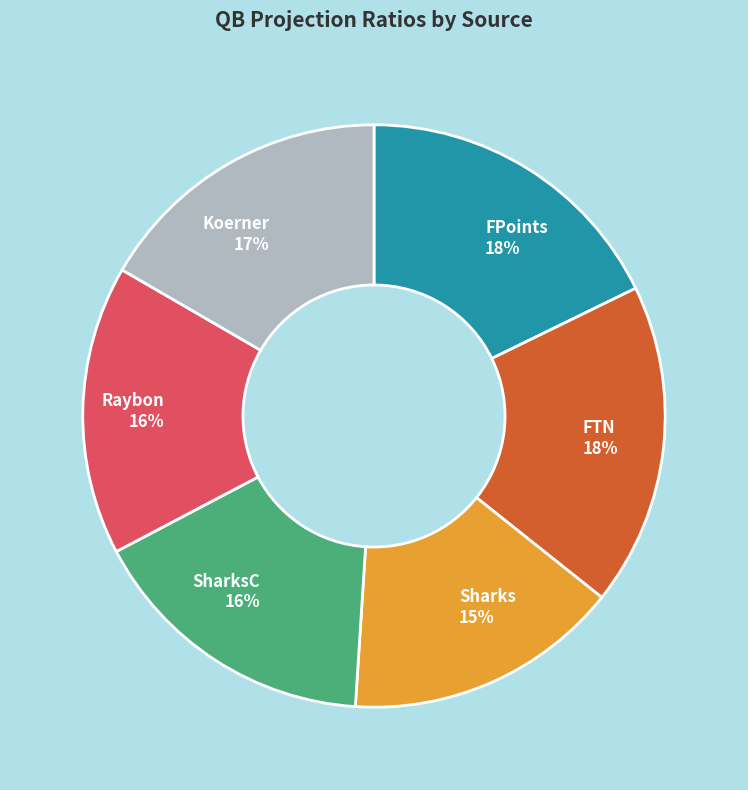

Is there any slice that represents more than half of the pie?

No